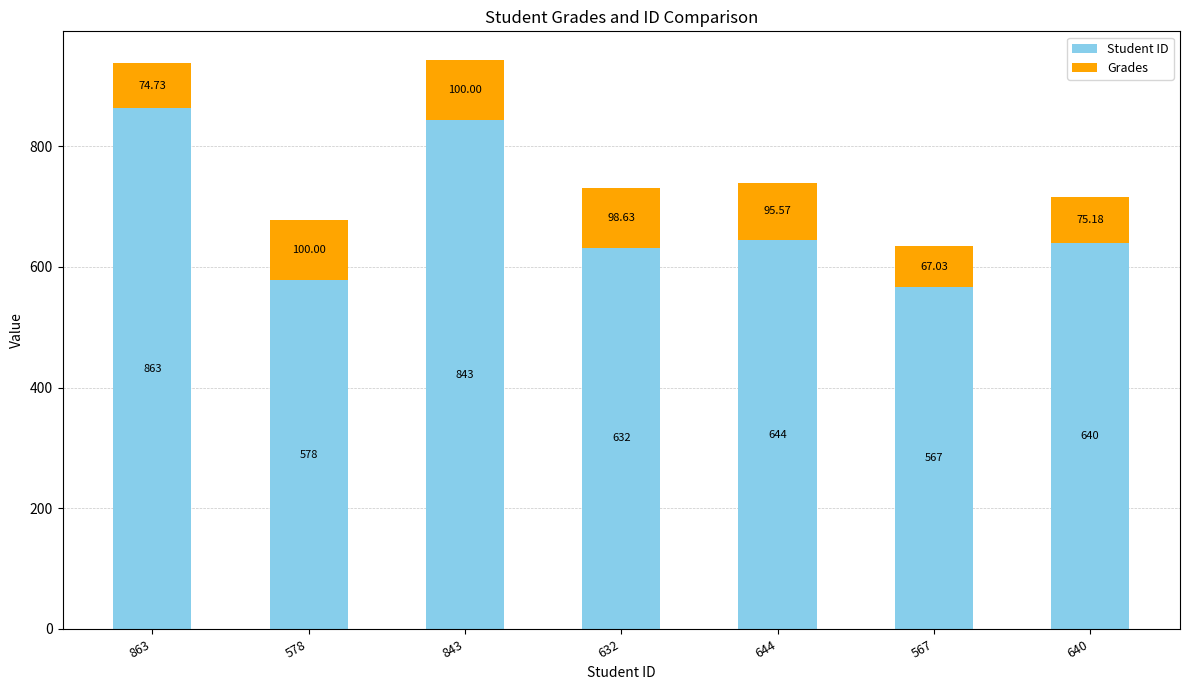

What is the difference between the maximum and minimum values in the Student ID series?

296.0